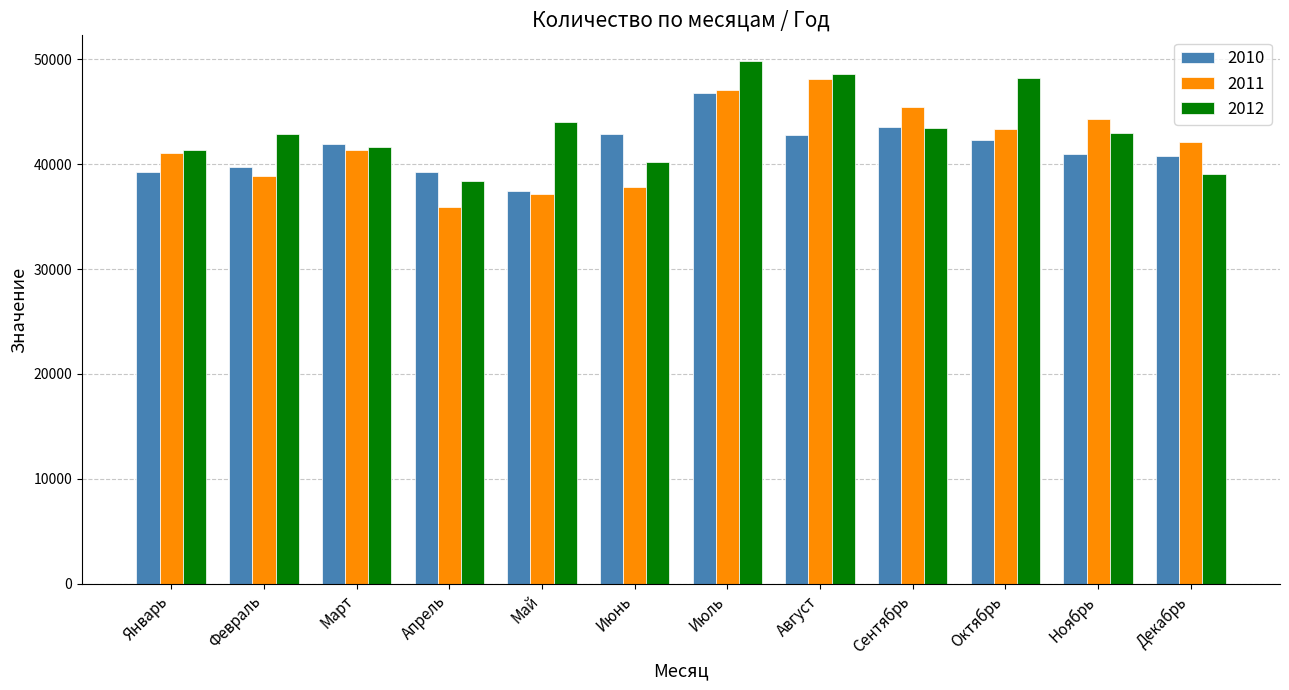

What position from the right is Май?

8